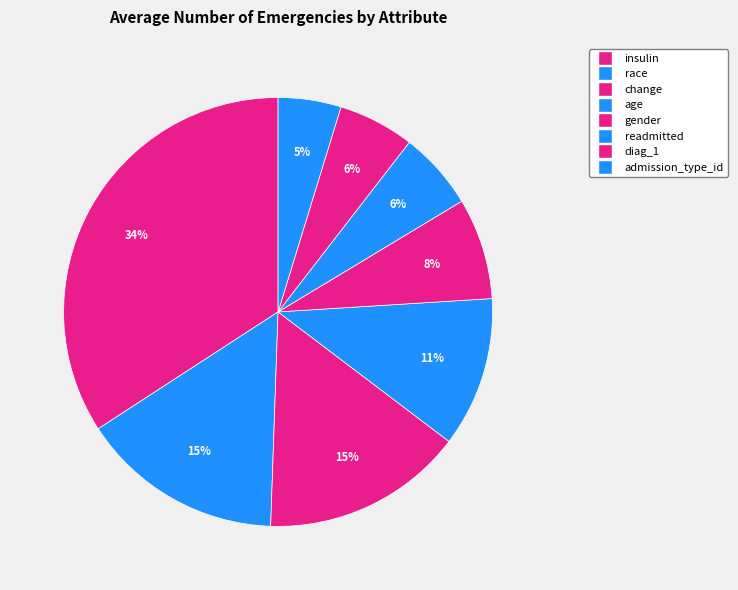

How many slices are in this pie chart?

8